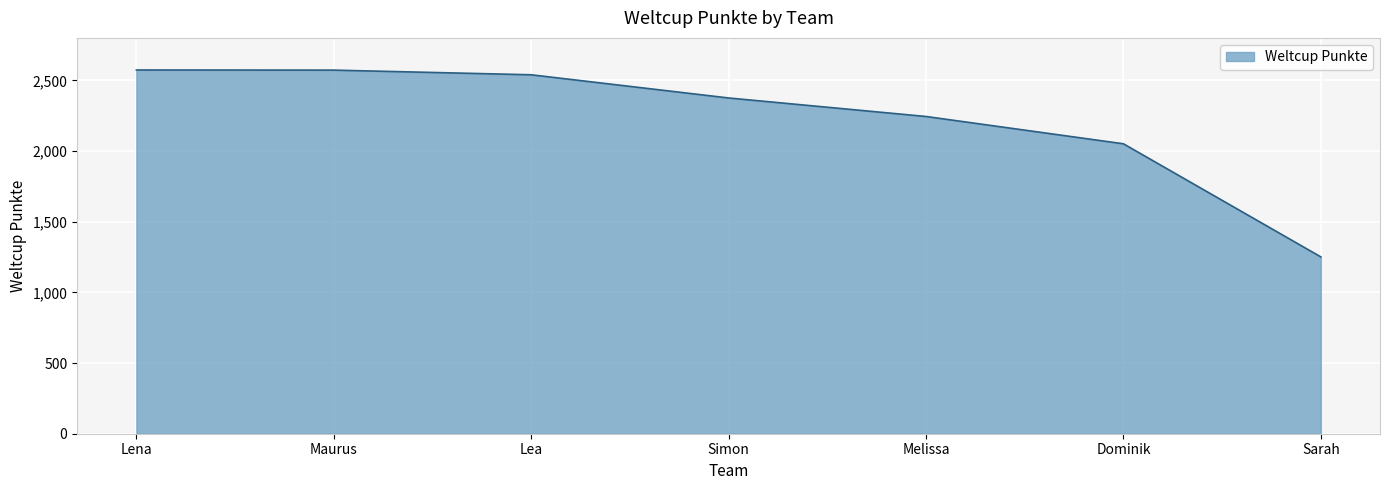

Count the number of categories in the chart.

7